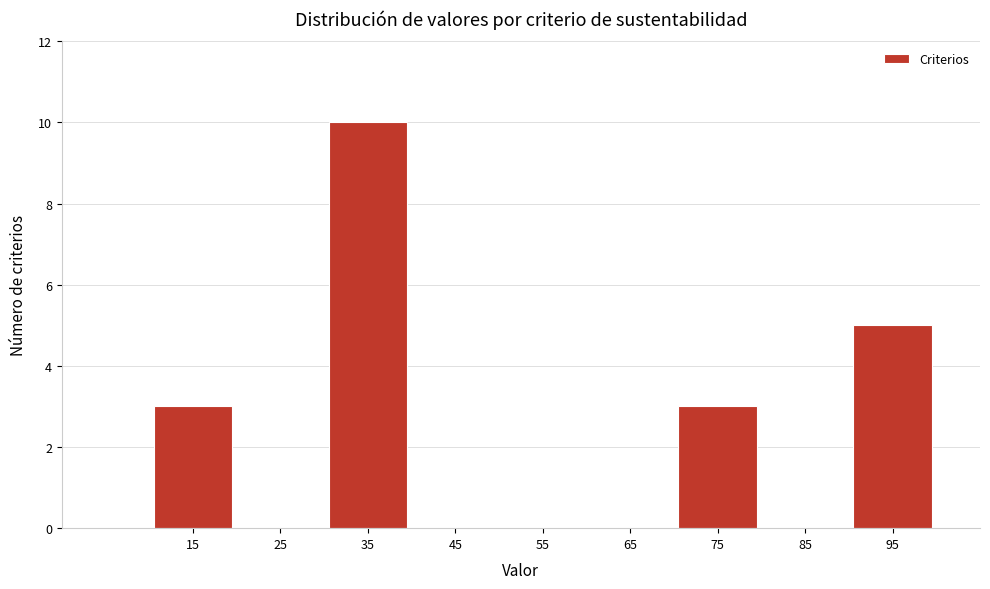

Which range on the x-axis has the tallest bar?

30 to 40